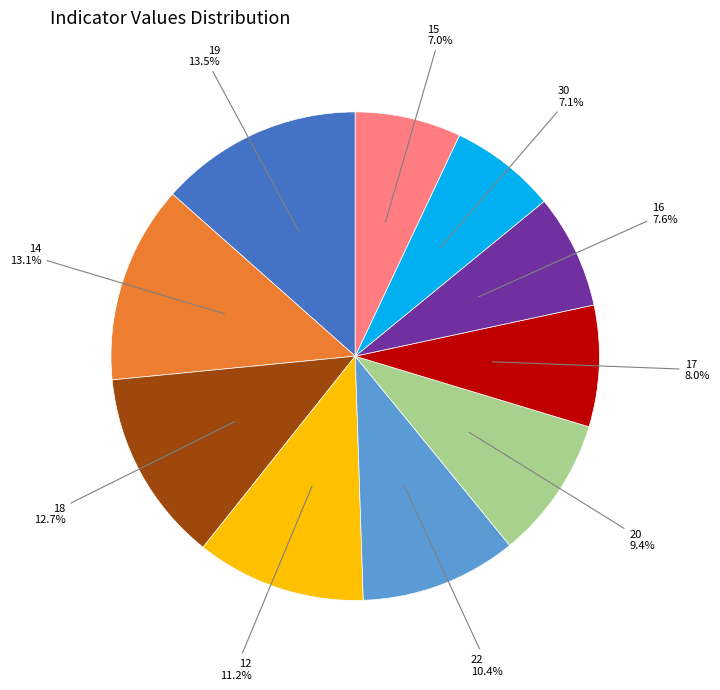

How many slices are in this pie chart?

10